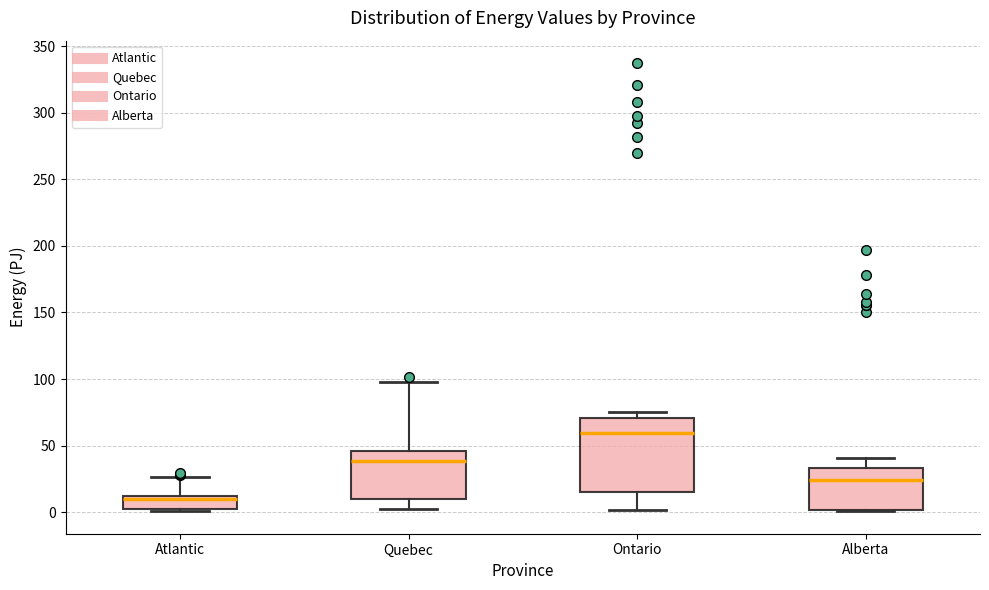

Comparing the boxes themselves (not the whiskers), which one is the tallest?

Ontario